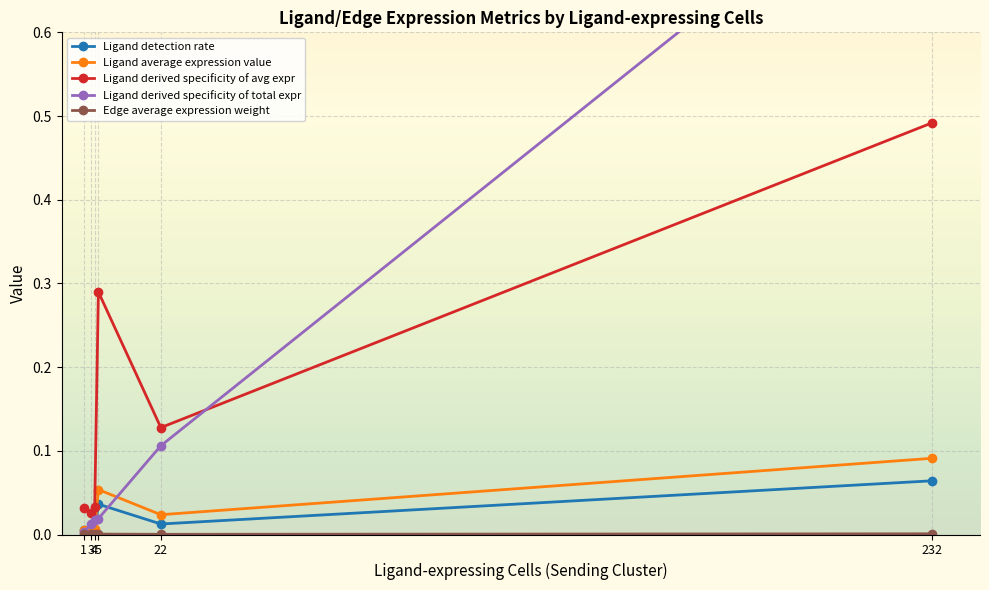

What is the average value of the Ligand derived specificity of avg expr series?

0.2